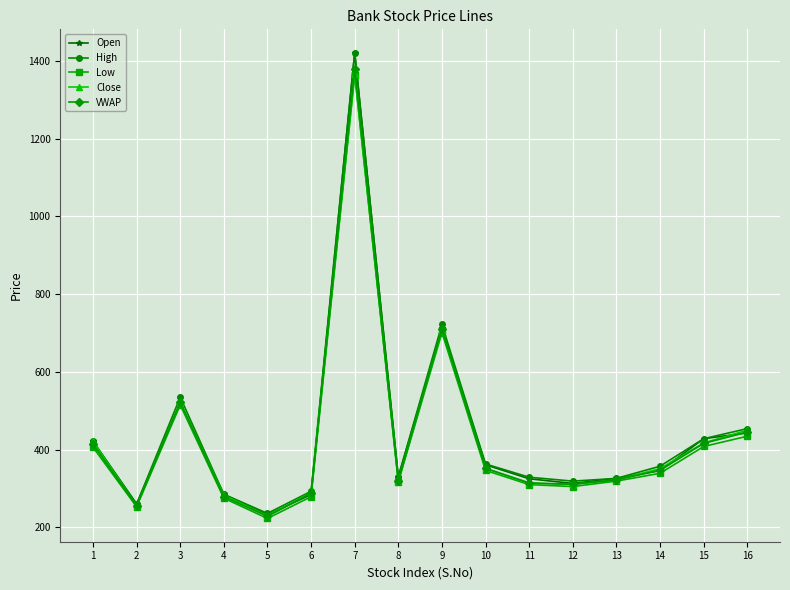

What is the total value across all series at 11?

1591.6